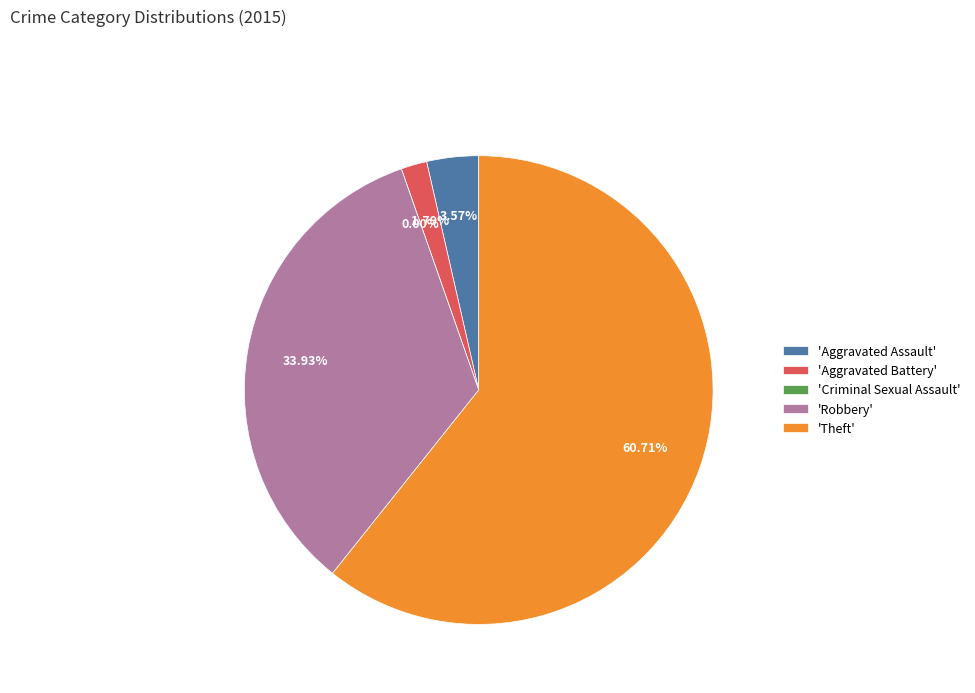

Is it true that Theft is 61% of the pie?

True